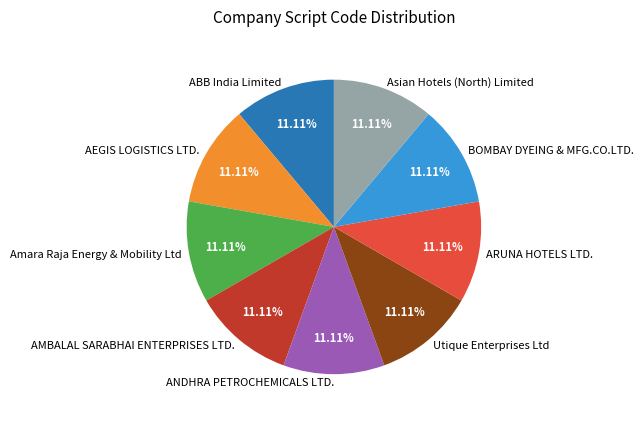

Is there any slice that represents more than half of the pie?

No